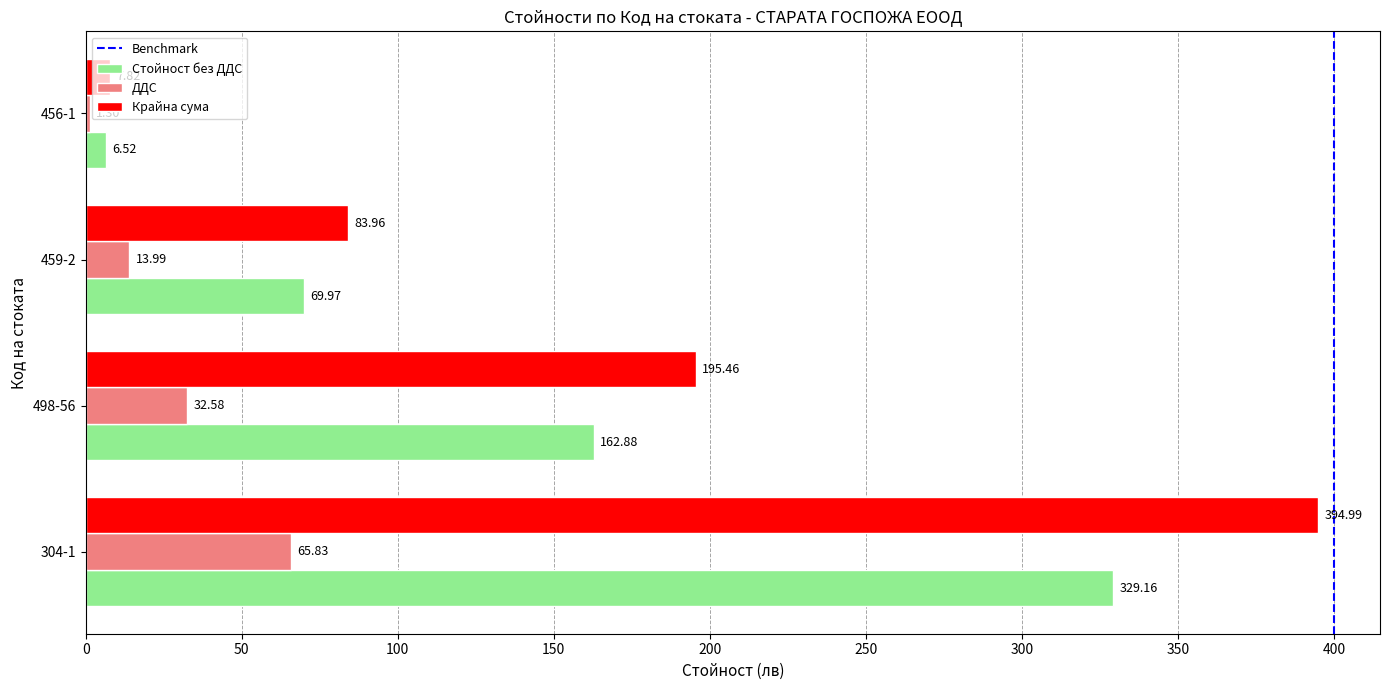

What is the difference between the highest and lowest values at 498-56?

162.9